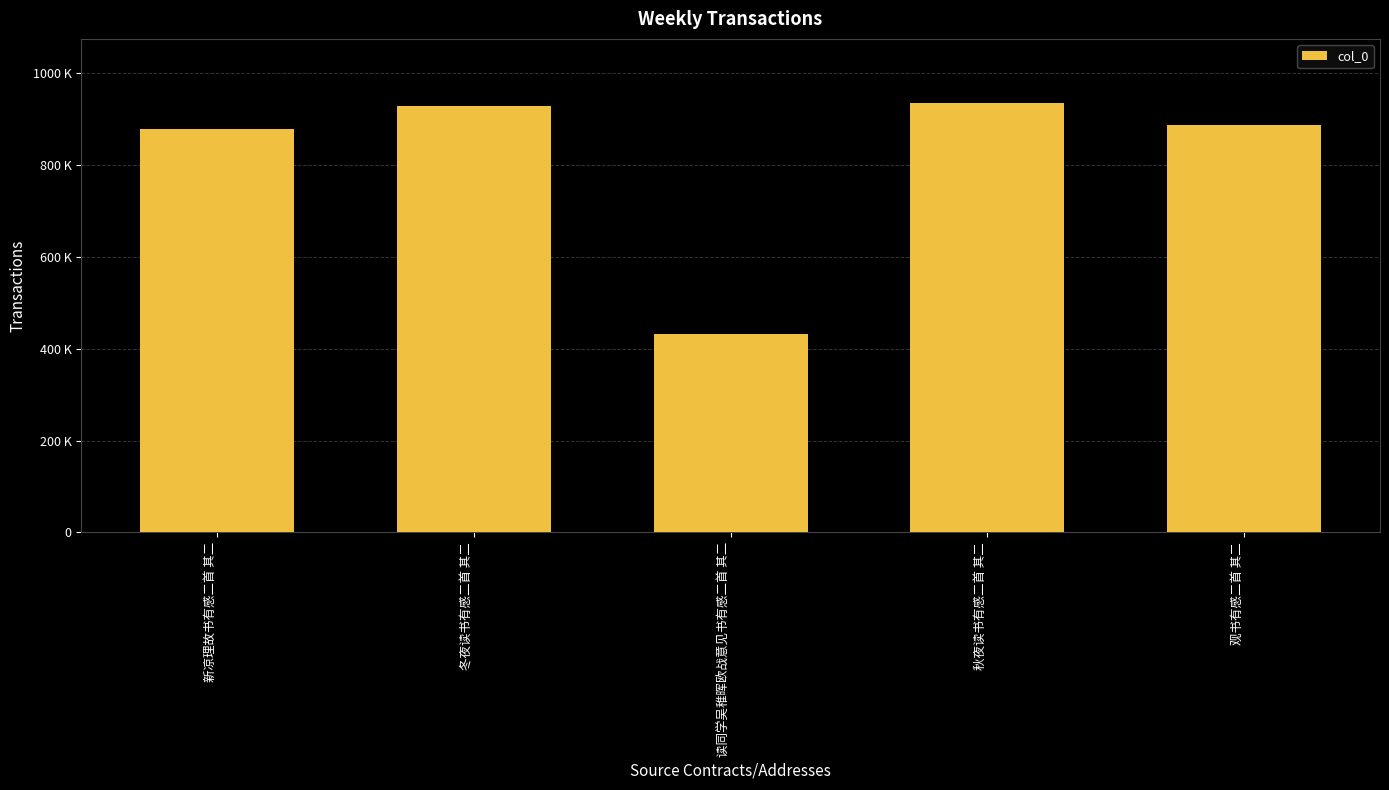

Read the value at 新凉理故书有感二首 其二.

877946